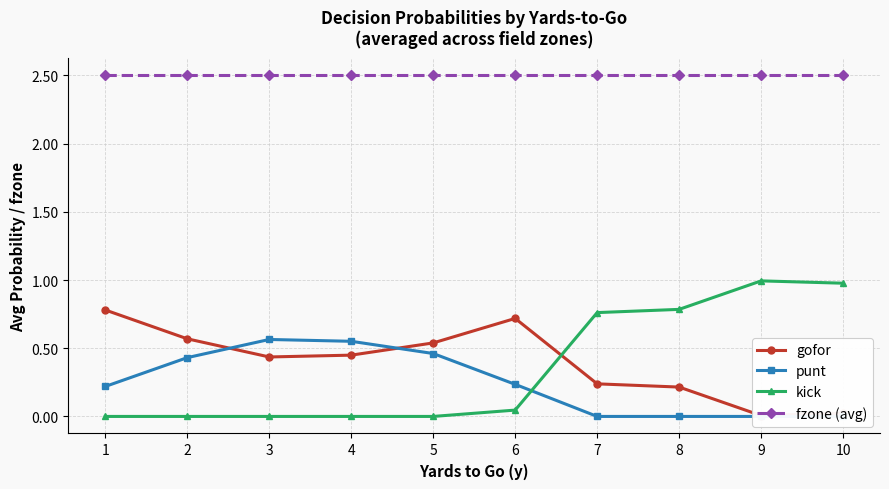

The value of punt at 6 is 0.2. True or false?

False